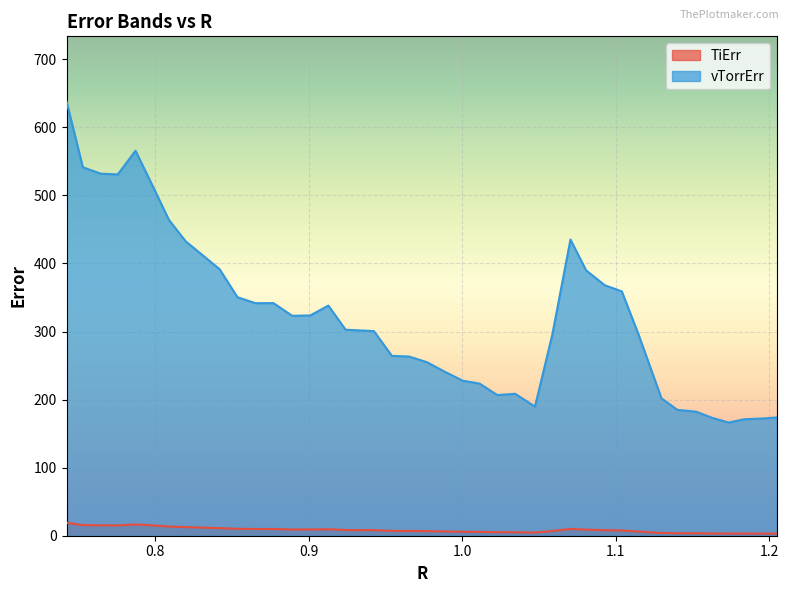

True or false: vTorrErr and TiErr cross at least once.

False